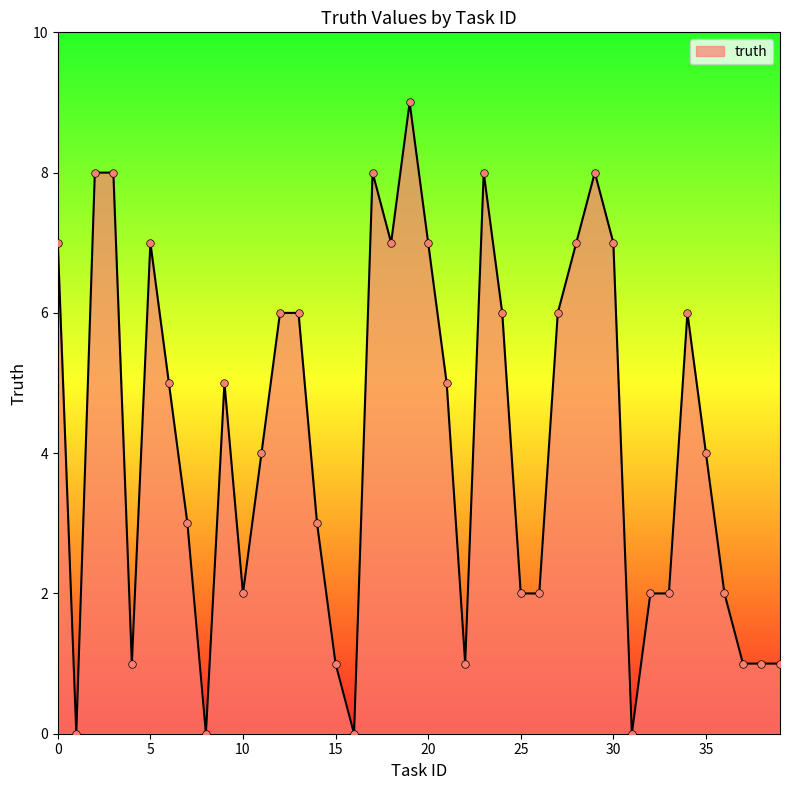

What is the maximum value shown in the chart?

9